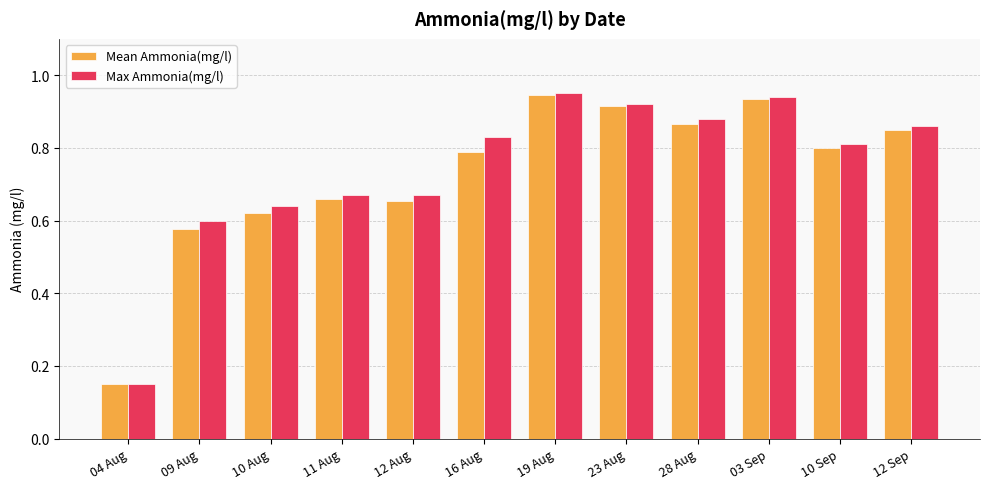

At which label does Mean Ammonia(mg/l) reach its minimum?

04 Aug